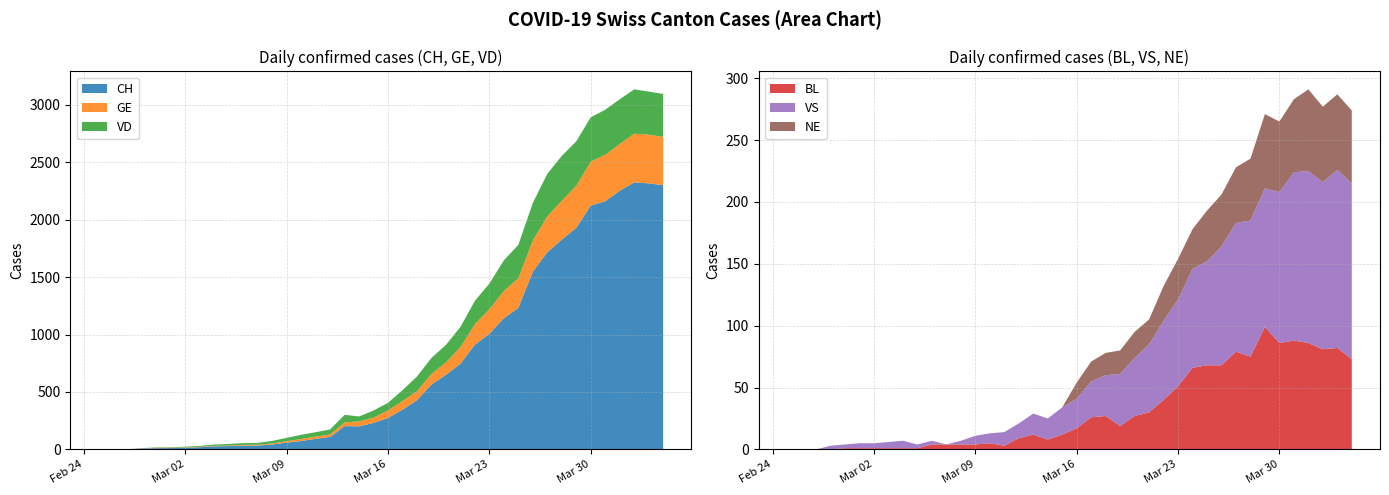

Reading right to left, extract all data points from this chart.

CH: 39=2300	38=2316	37=2324	36=2252	35=2160	34=2123	33=1929	32=1826	31=1716	30=1547	29=1232	28=1142	27=1007	26=912	25=746	24=649	23=565	22=429	21=346	20=274	19=231	18=201	17=203	16=108	15=92	14=73	13=59	12=43	11=34	10=33	9=29	8=27	7=19	6=15	5=12	4=11	3=9	2=1	1=1	0=0
GE: 39=421	38=424	37=424	36=406	35=405	34=382	33=365	32=339	31=313	30=272	29=258	28=238	27=214	26=179	25=145	24=109	23=92	22=78	21=75	20=66	19=46	18=43	17=33	16=23	15=20	14=18	13=13	12=9	11=7	10=7	9=5	8=4	7=4	6=3	5=3	4=3	3=2	2=1	1=1	0=0
VD: 39=373	38=375	37=386	36=390	35=392	34=386	33=388	32=390	31=370	30=327	29=291	28=266	27=223	26=203	25=175	24=152	23=140	22=128	21=95	20=66	19=62	18=43	17=65	16=43	15=38	14=36	13=29	12=22	11=16	10=15	9=14	8=11	7=8	6=6	5=4	4=4	3=0	2=0	1=0	0=0
BL: 39=73	38=82	37=81	36=86	35=88	34=86	33=99	32=75	31=79	30=68	29=68	28=66	27=51	26=40	25=30	24=27	23=19	22=27	21=26	20=17	19=12	18=8	17=12	16=9	15=3	14=5	13=4	12=4	11=4	10=4	9=1	8=1	7=1	6=1	5=1	4=1	3=0	2=0	1=0	0=0
VS: 39=142	38=144	37=135	36=139	35=136	34=122	33=112	32=110	31=104	30=96	29=84	28=80	27=70	26=64	25=55	24=47	23=42	22=33	21=29	20=24	19=22	18=17	17=17	16=12	15=11	14=8	13=7	12=3	11=0	10=3	9=3	8=6	7=5	6=4	5=4	4=3	3=3	2=0	1=0	0=0
NE: 39=59	38=61	37=61	36=66	35=59	34=57	33=60	32=50	31=45	30=42	29=41	28=32	27=33	26=28	25=20	24=21	23=19	22=18	21=16	20=13	19=0	18=0	17=0	16=0	15=0	14=0	13=0	12=0	11=0	10=0	9=0	8=0	7=0	6=0	5=0	4=0	3=0	2=0	1=0	0=0